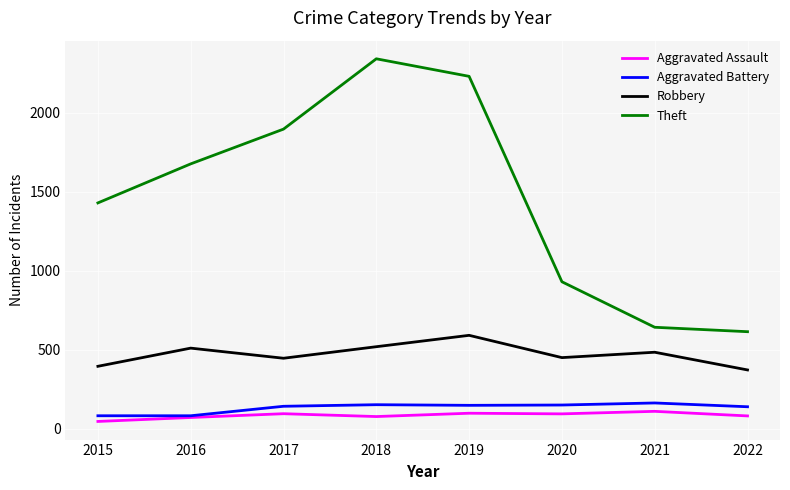

What is the difference between the highest and lowest values at 2016?

1605